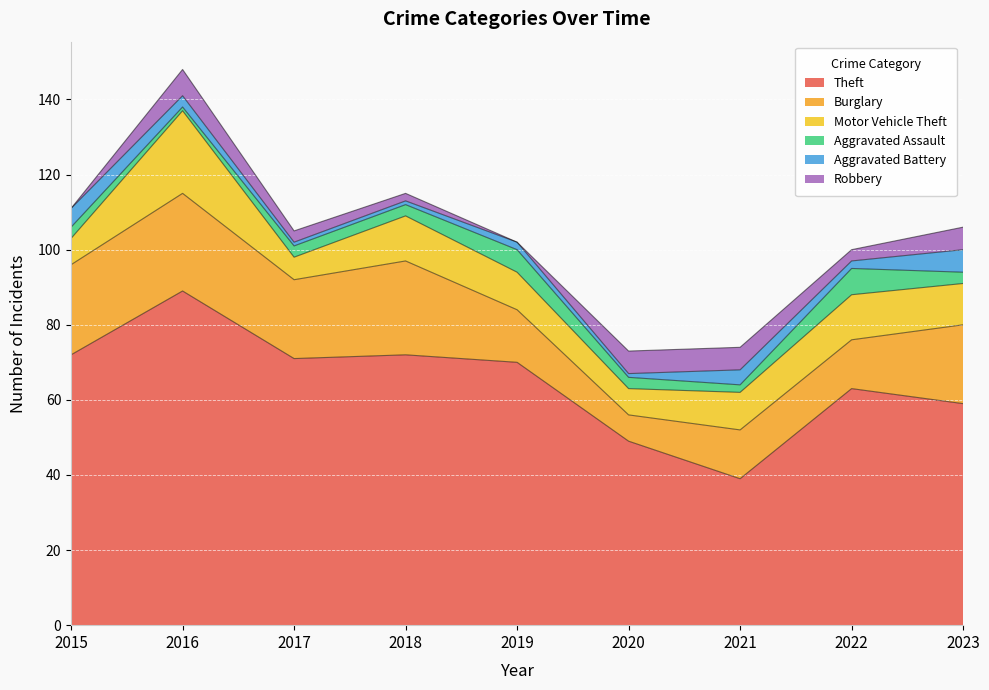

True or false: Aggravated Assault and Robbery intersect in this chart.

True